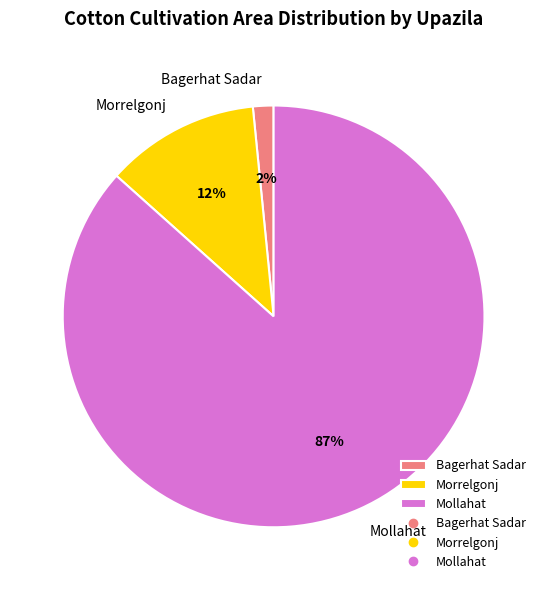

Which has a higher value, Morrelgonj or Bagerhat Sadar?

Morrelgonj